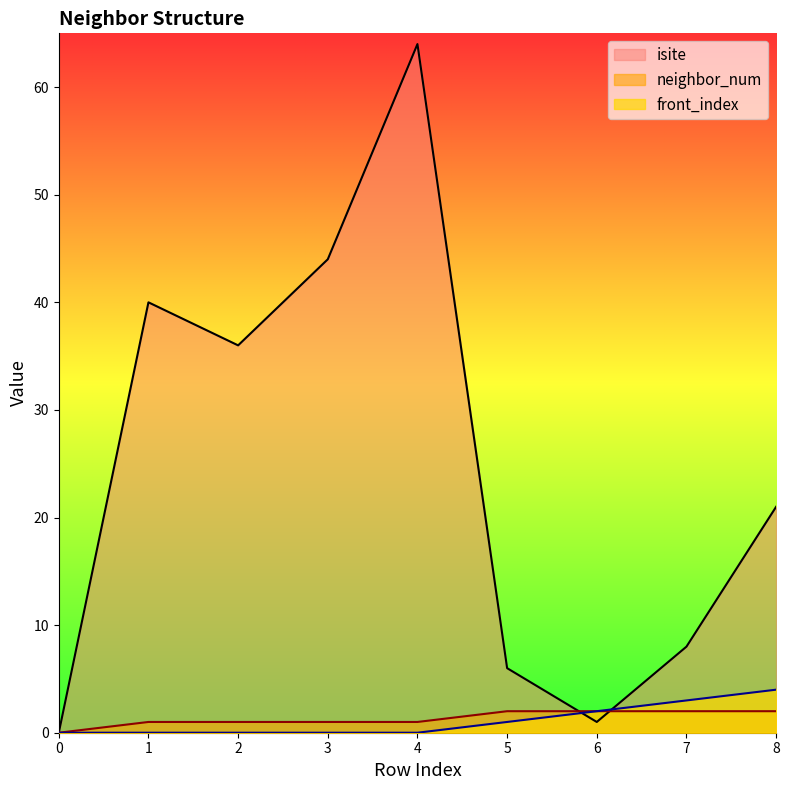

How many distinct data groups are displayed?

3